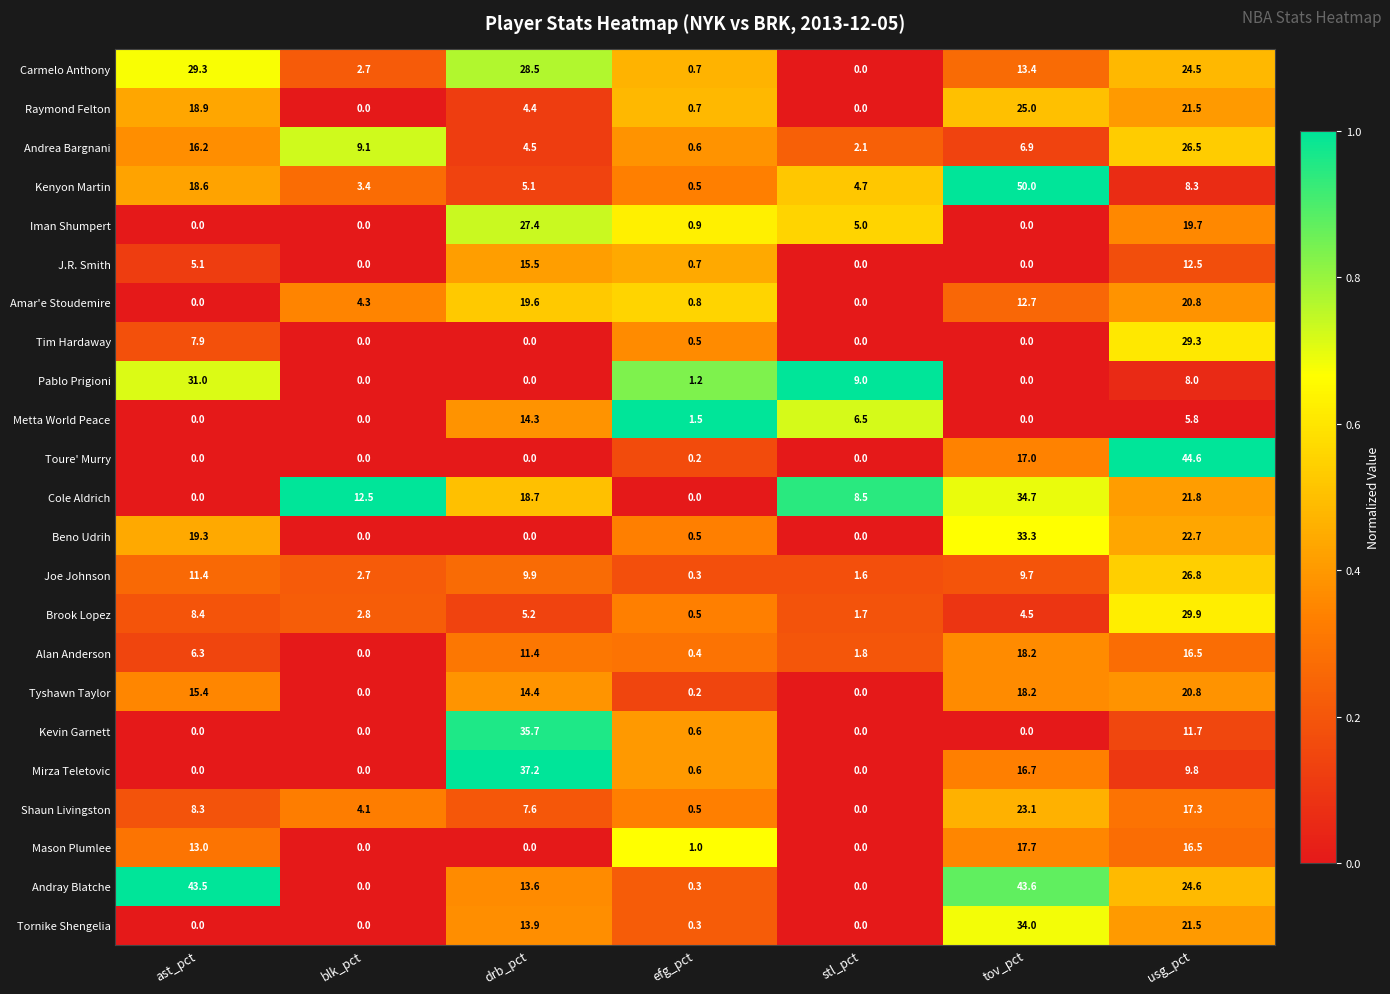

How many values in Amar'e Stoudemire are above zero?

5